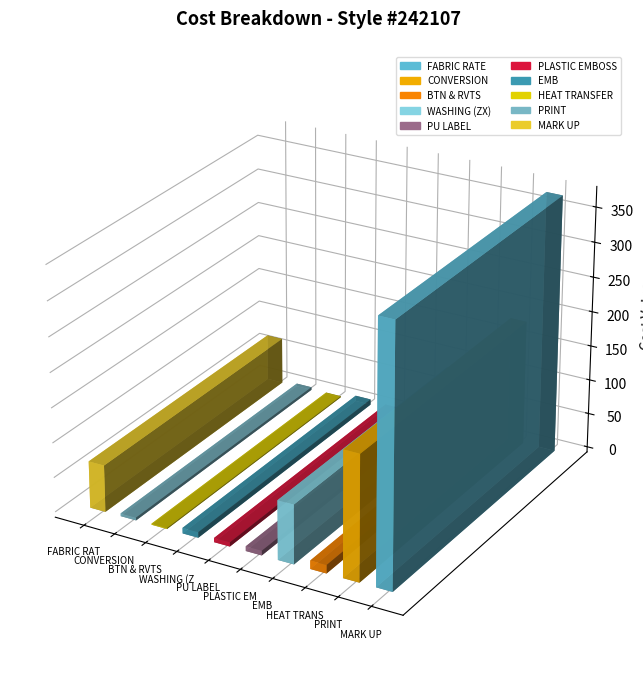

Is it true that the value at WASHING (ZX) is 21.0?

False